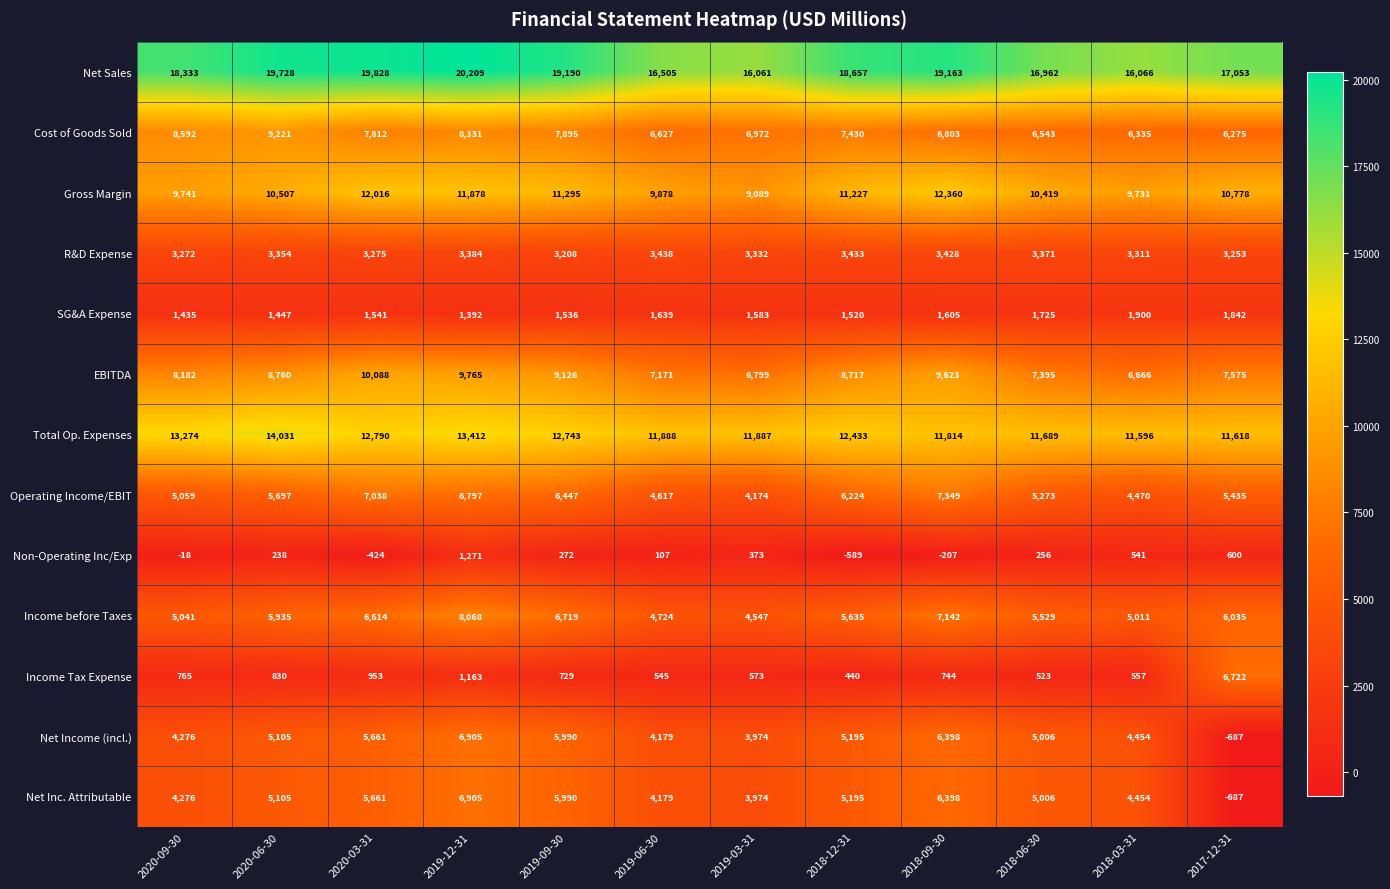

What is the spread (max minus min) of values at 2018-09-30?

19370